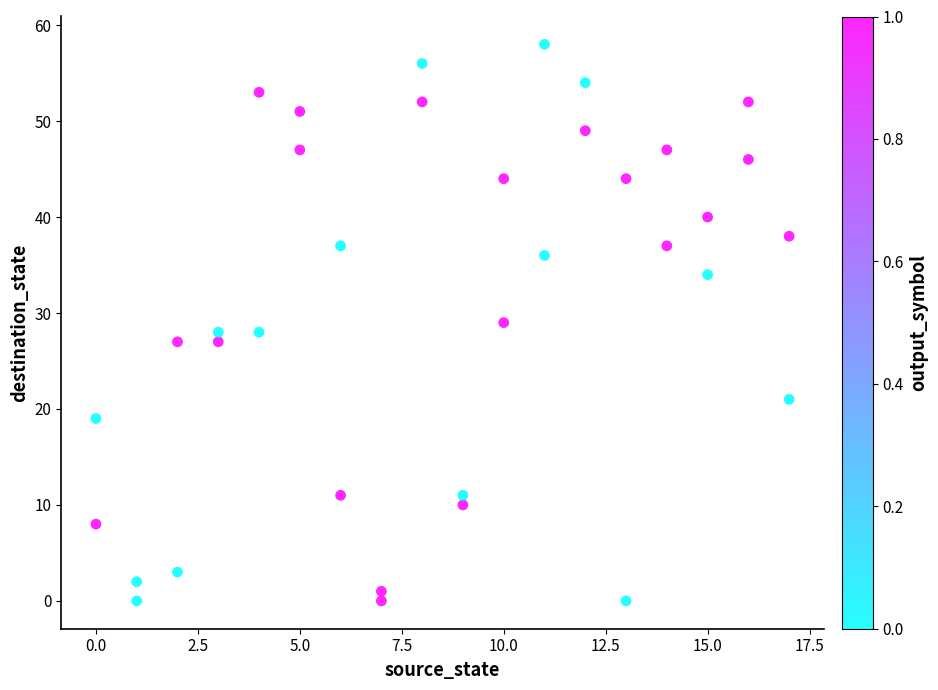

What is the range of Y values (max minus min)?

58